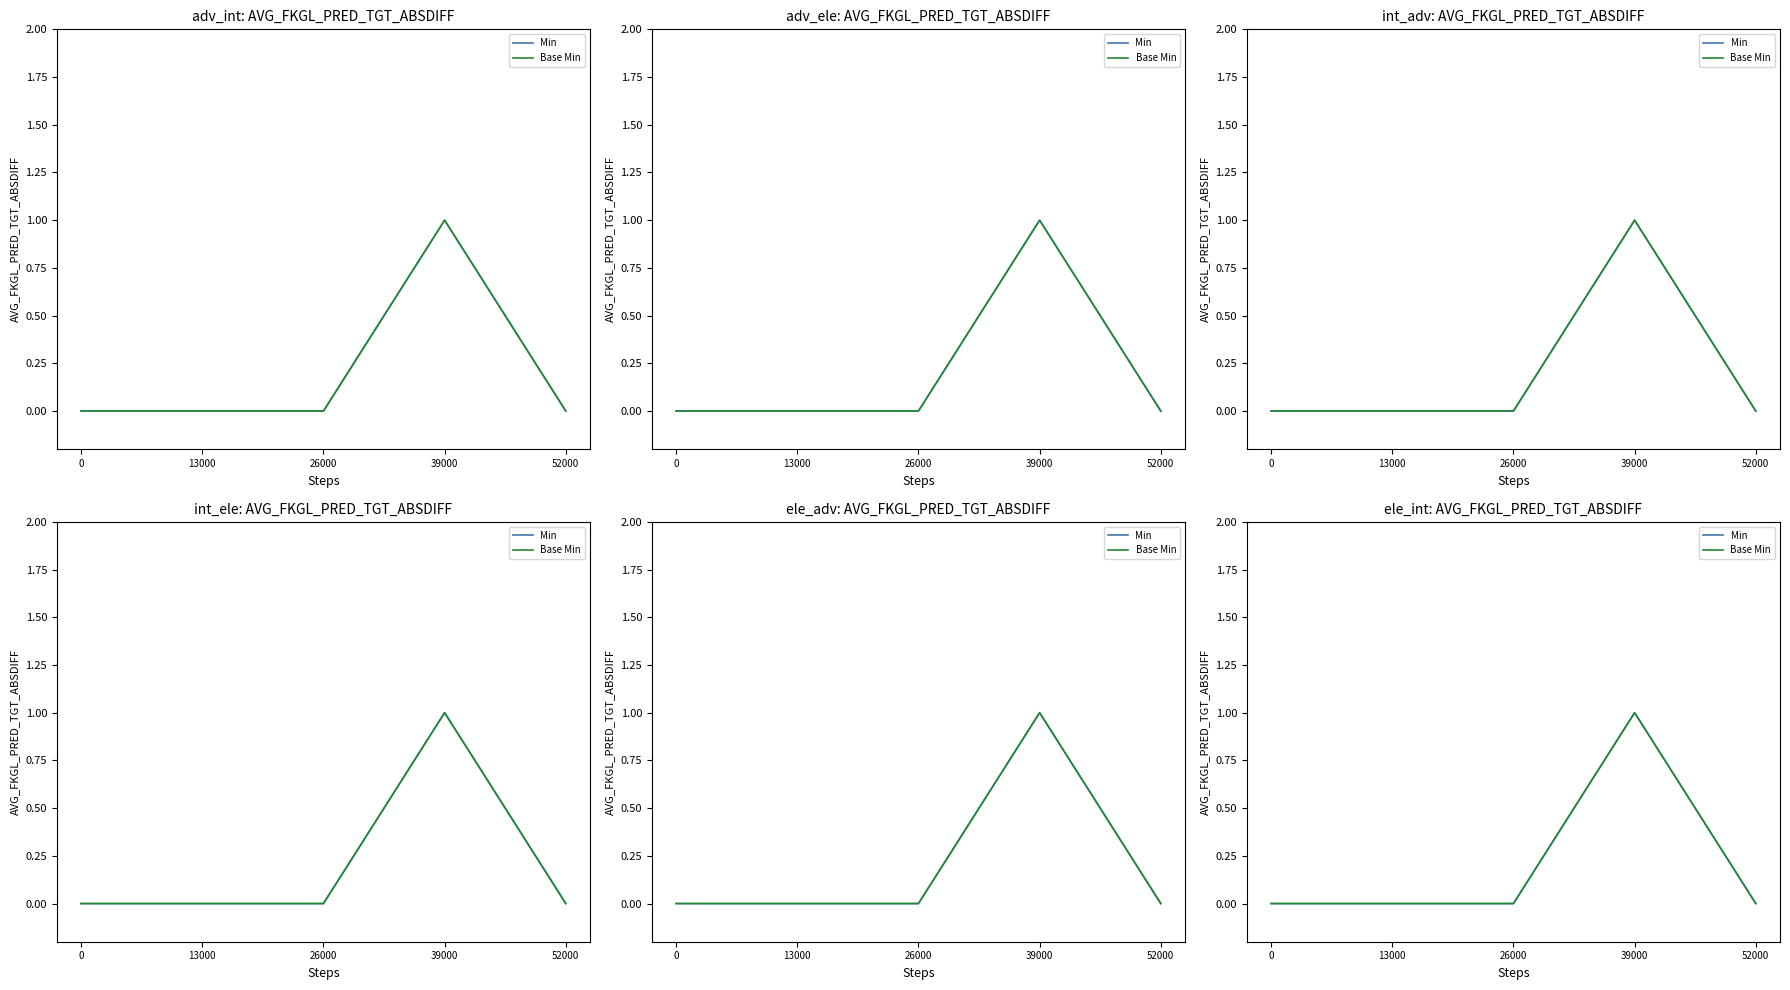

Which series changed the most between 26000 and 52000?

Min